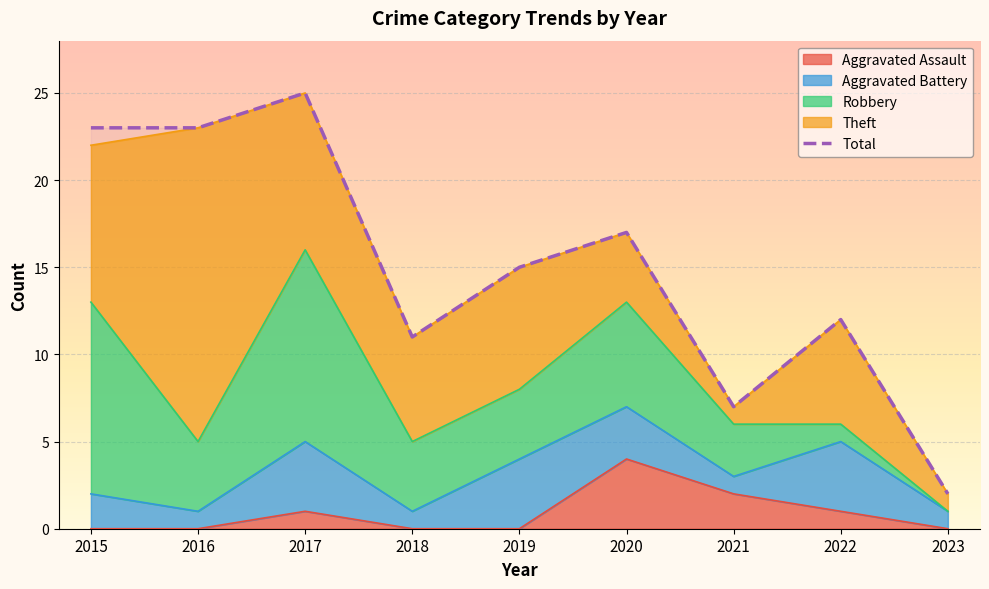

Which label corresponds to the largest value in the chart?

2017